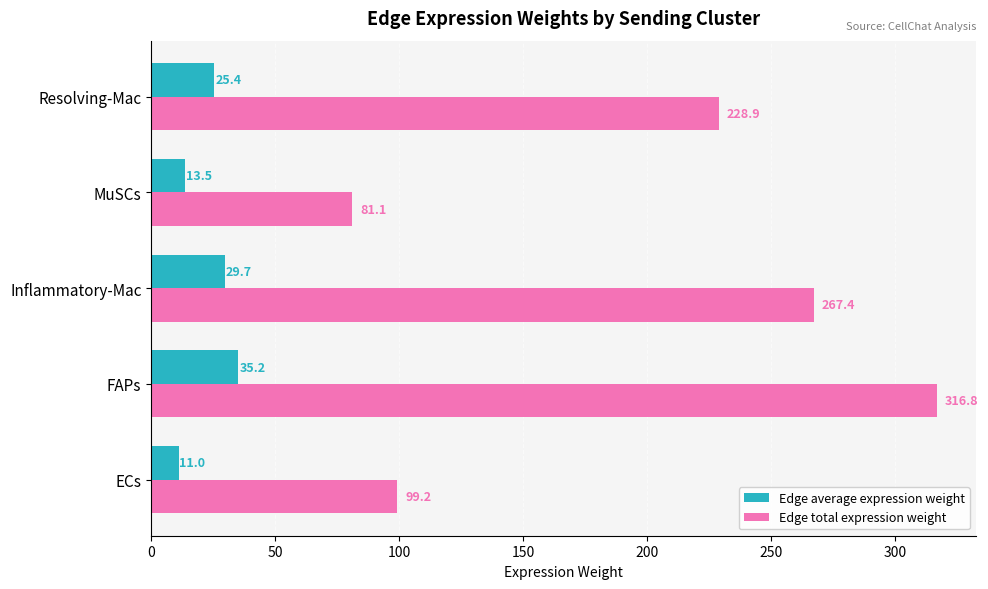

How many series are shown in this chart?

2